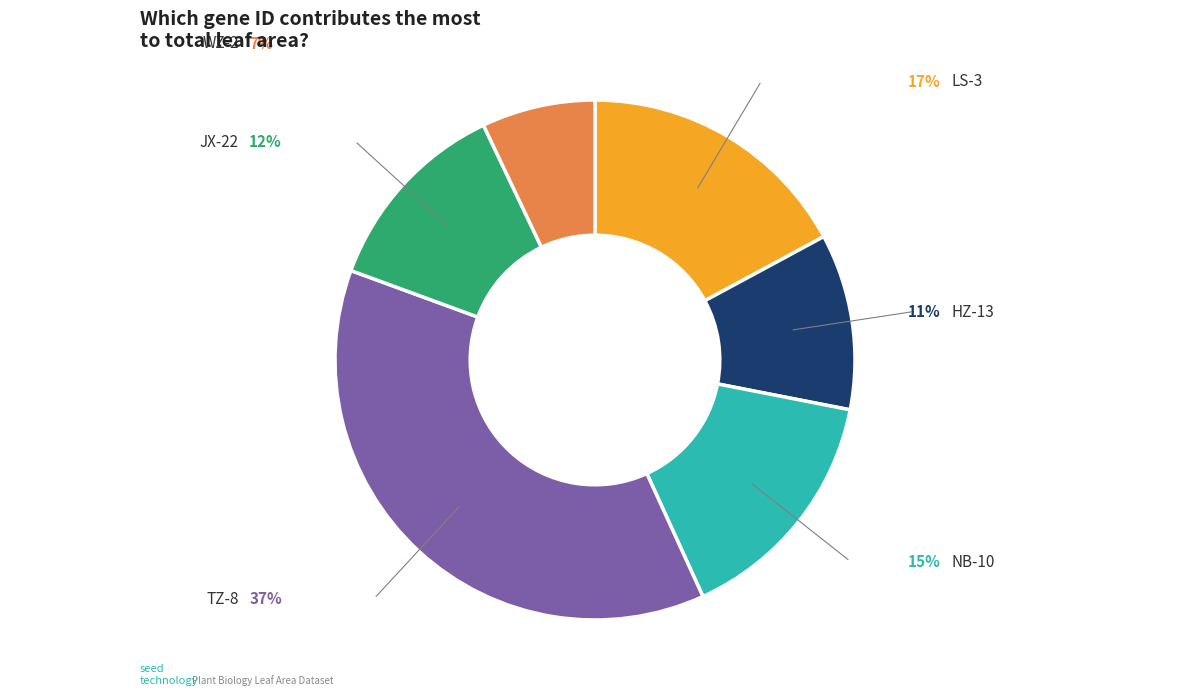

How many segments does this pie chart have?

6